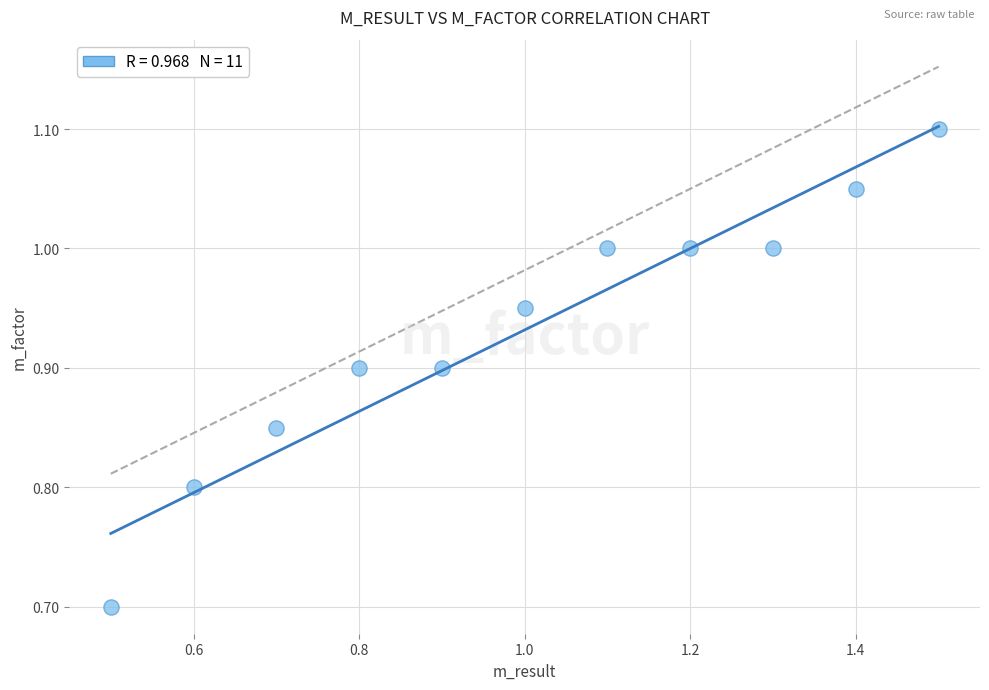

What Y value in the scatter plot is closest to 0?

0.7